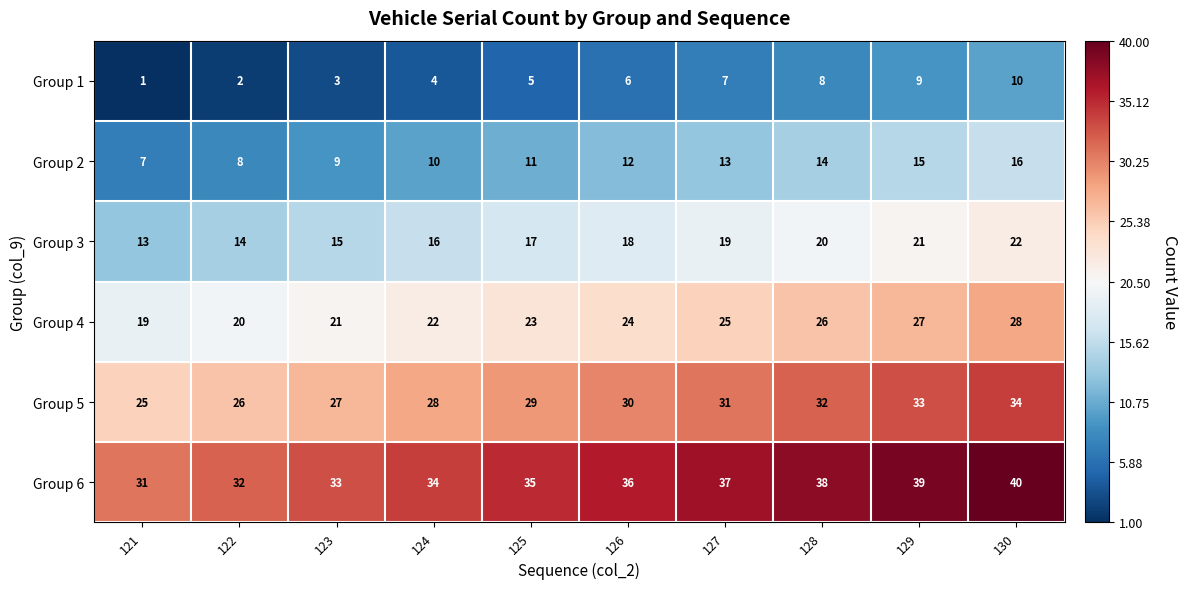

At which label is Group 6 closest to 35?

125